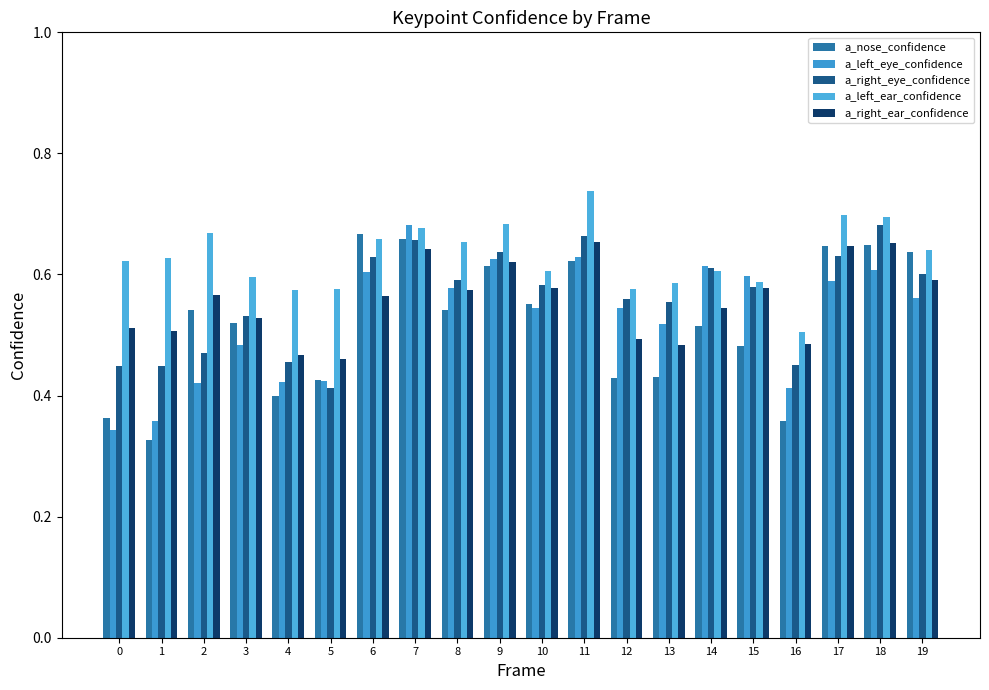

Reading left to right, what are all the values shown in this chart?

a_nose_confidence: 0.4	0.3	0.5	0.5	0.4	0.4	0.7	0.7	0.5	0.6	0.6	0.6	0.4	0.4	0.5	0.5	0.4	0.6	0.6	0.6
a_left_eye_confidence: 0.3	0.4	0.4	0.5	0.4	0.4	0.6	0.7	0.6	0.6	0.5	0.6	0.5	0.5	0.6	0.6	0.4	0.6	0.6	0.6
a_right_eye_confidence: 0.4	0.4	0.5	0.5	0.5	0.4	0.6	0.7	0.6	0.6	0.6	0.7	0.6	0.6	0.6	0.6	0.5	0.6	0.7	0.6
a_left_ear_confidence: 0.6	0.6	0.7	0.6	0.6	0.6	0.7	0.7	0.7	0.7	0.6	0.7	0.6	0.6	0.6	0.6	0.5	0.7	0.7	0.6
a_right_ear_confidence: 0.5	0.5	0.6	0.5	0.5	0.5	0.6	0.6	0.6	0.6	0.6	0.7	0.5	0.5	0.5	0.6	0.5	0.6	0.7	0.6